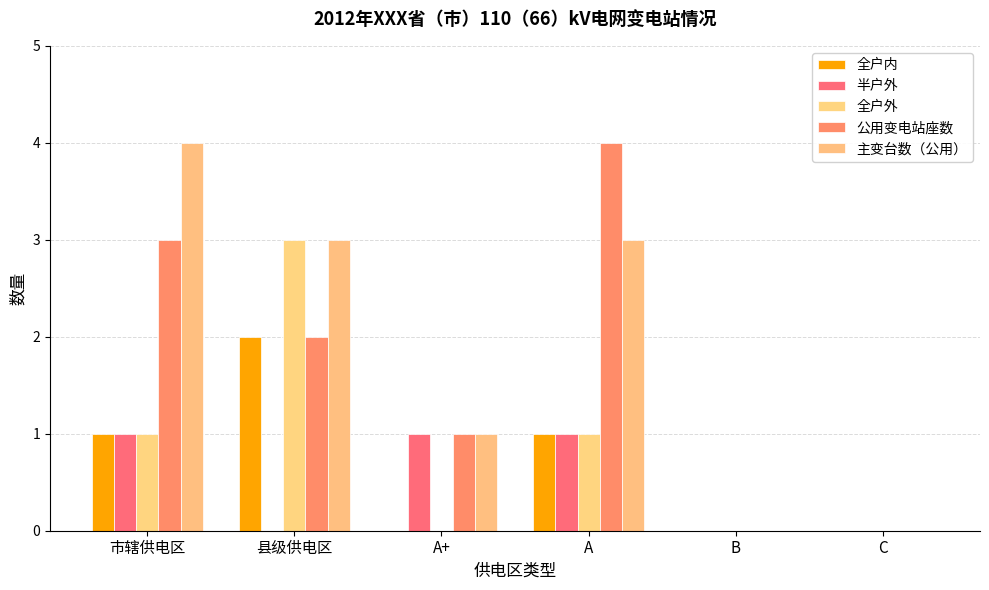

What is the total value across all series at A+?

3